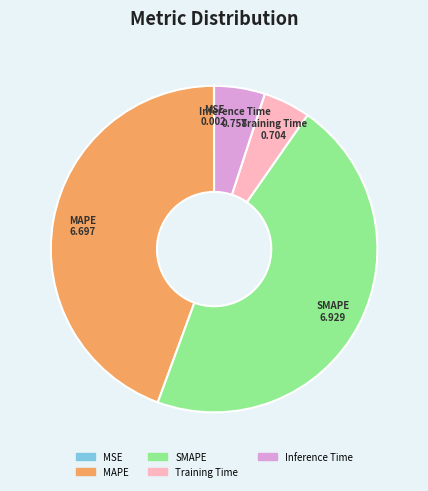

What is the largest slice in the pie chart?

SMAPE